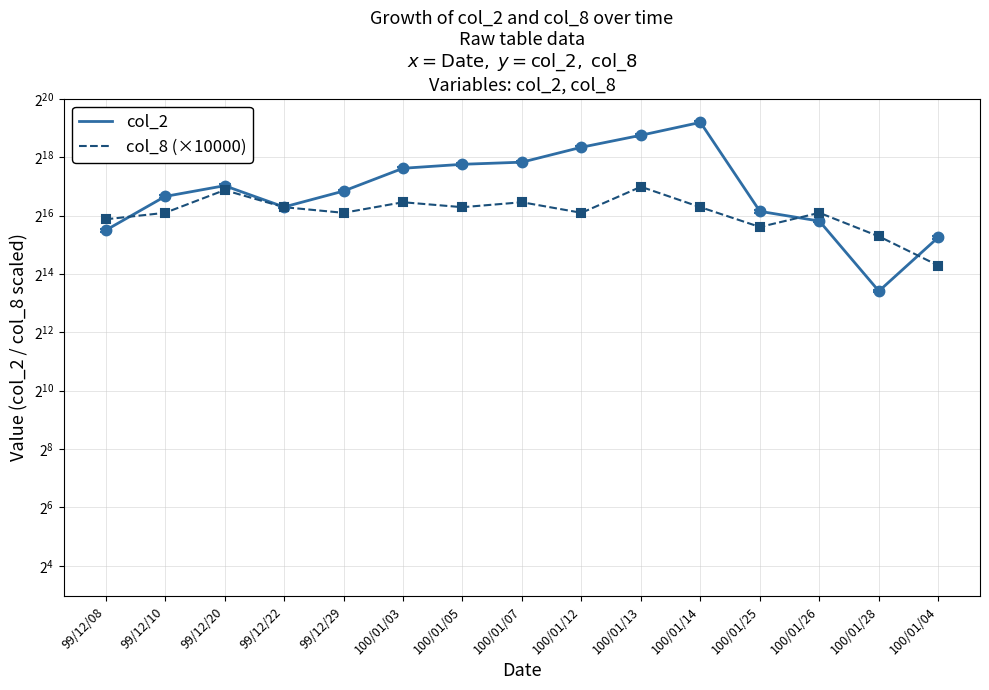

How many intersections are there between col_2 and col_8 (×10000)?

3